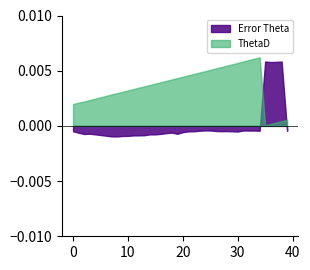

How many lines are shown in the chart?

2